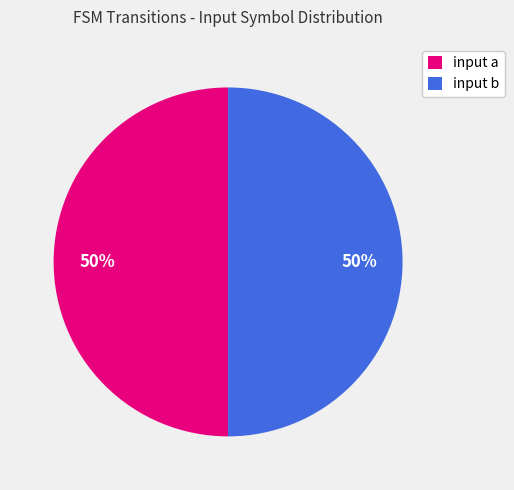

Is it true that input b is 50% of the pie?

True